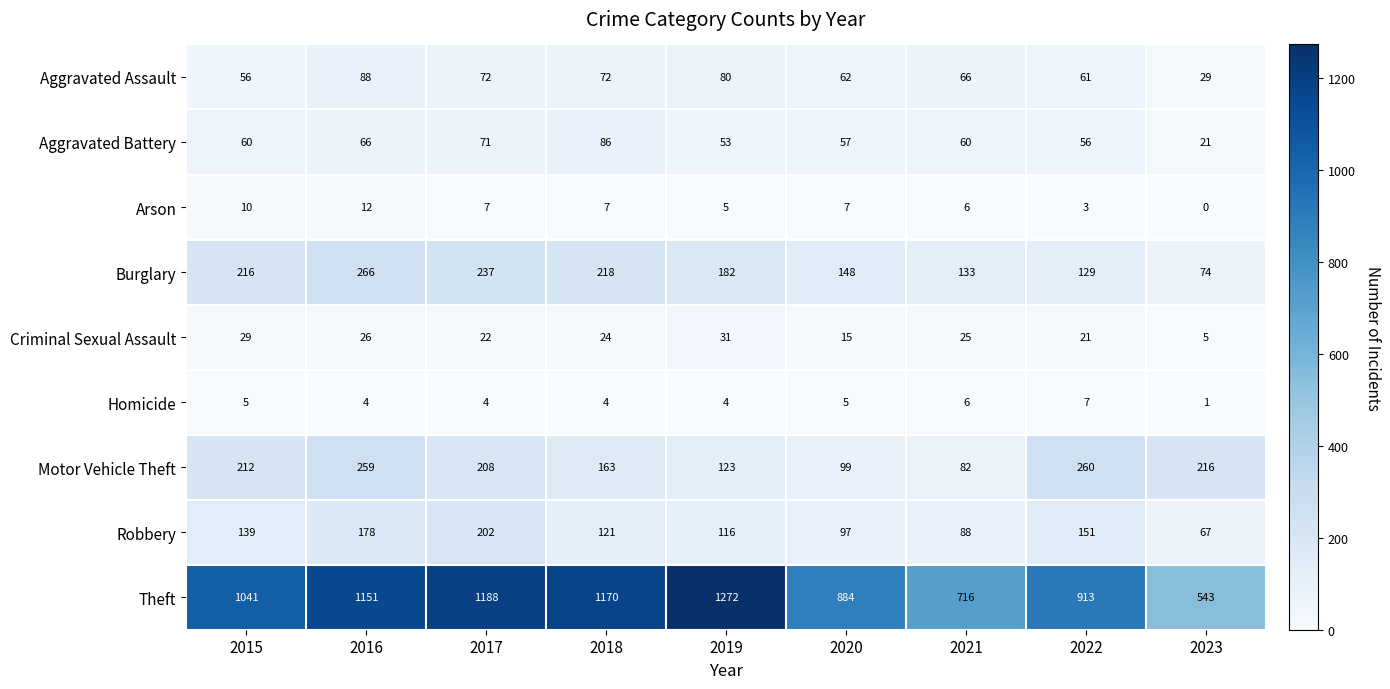

Which series has the largest total across all categories?

Theft